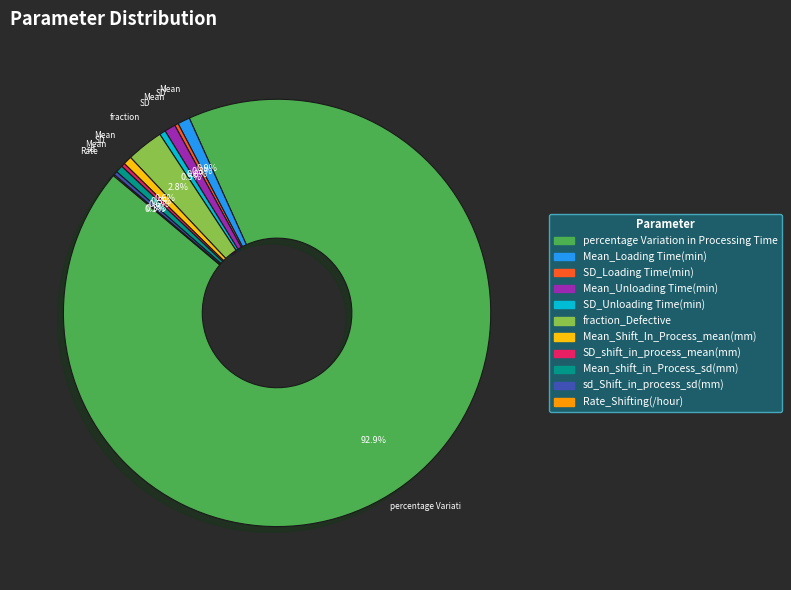

How much of the chart is everything except Mean_Loading Time(min)?

99.1%